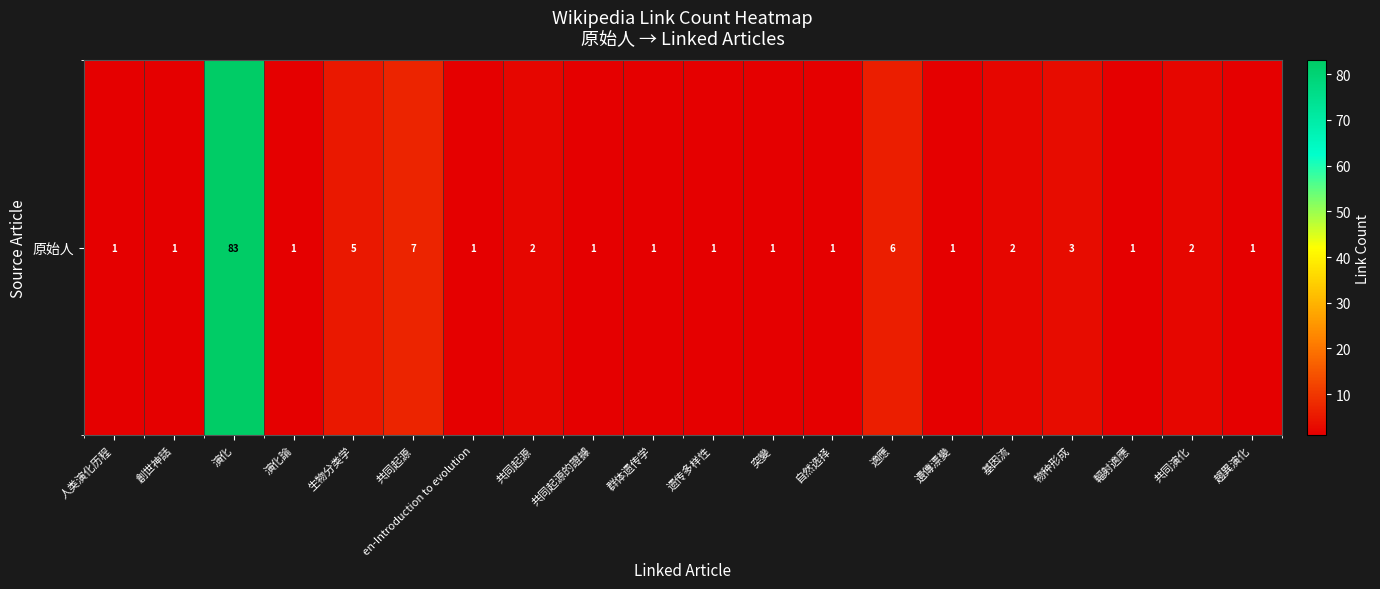

Reading left to right, list all the values displayed in this chart.

人类演化历程=1	創世神話=1	演化=83	演化論=1	生物分类学=5	共同起源=7	en-Introduction to evolution=1	共同起源=2	共同起源的證據=1	群体遗传学=1	遗传多样性=1	突變=1	自然选择=1	適應=6	遺傳漂變=1	基因流=2	物种形成=3	輻射適應=1	共同演化=2	趨異演化=1